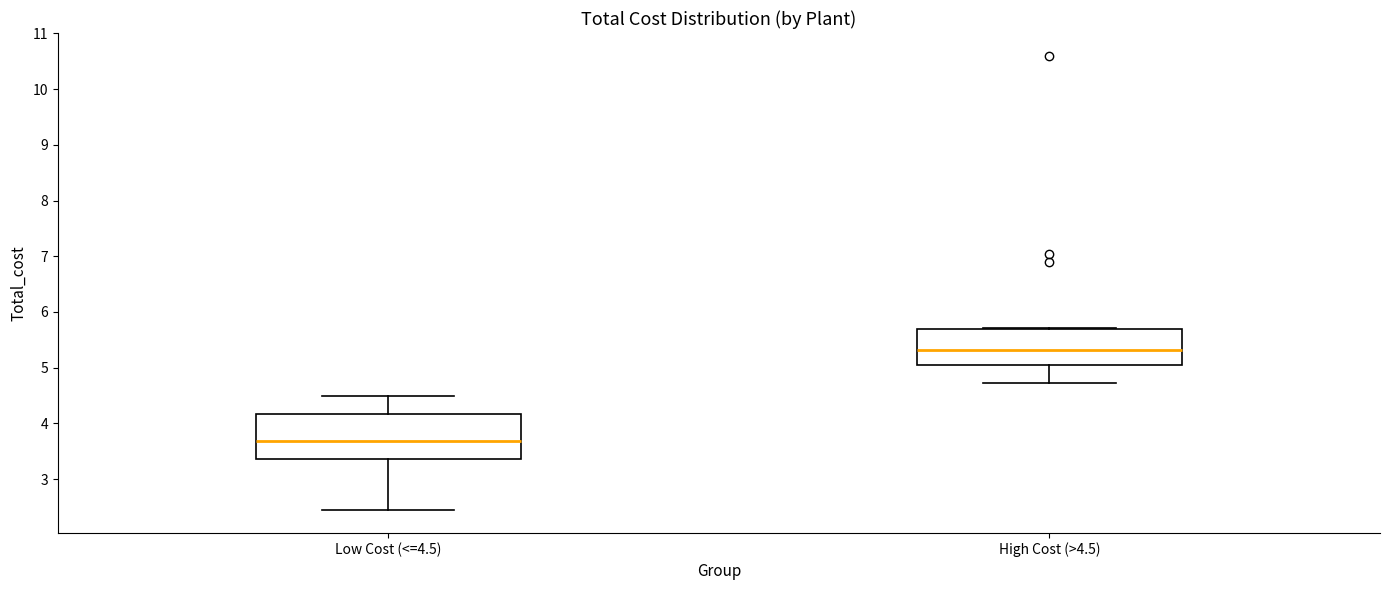

Reading left to right, read every box against the y-axis: the position of its median line, the range the box covers, and the ends of its whiskers. The values are not printed on the chart, so give them approximately, as read against the axis.

Low Cost (<=4.5): median 3.7, box 3.4 to 4.2, whiskers 2.4 to 4.5
High Cost (>4.5): median 5.3, box 5.1 to 5.7, whiskers 4.7 to 5.7 (just above the box's upper edge)